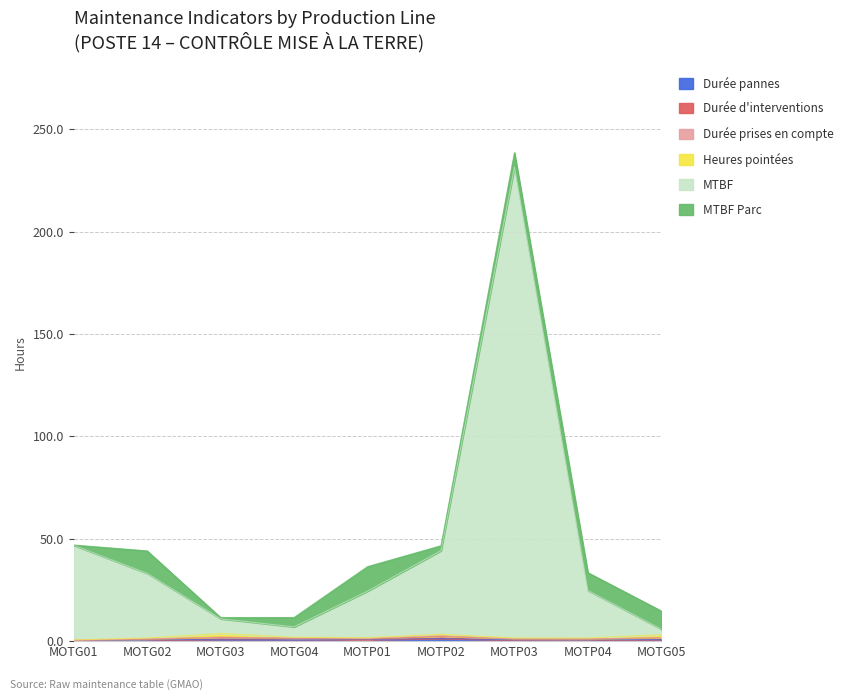

What is the maximum value for Durée d'interventions?

1.1